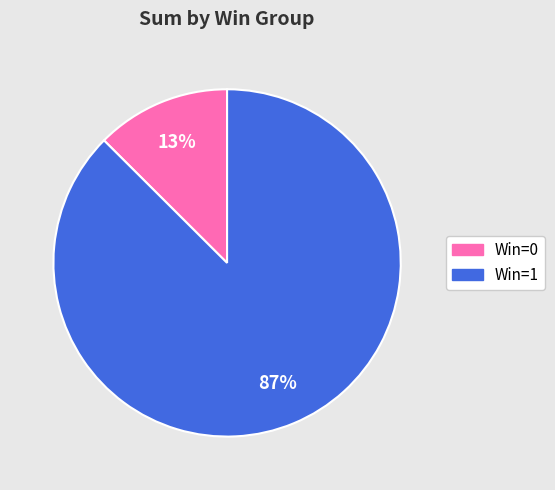

Which category has the biggest portion of the pie?

Win=1